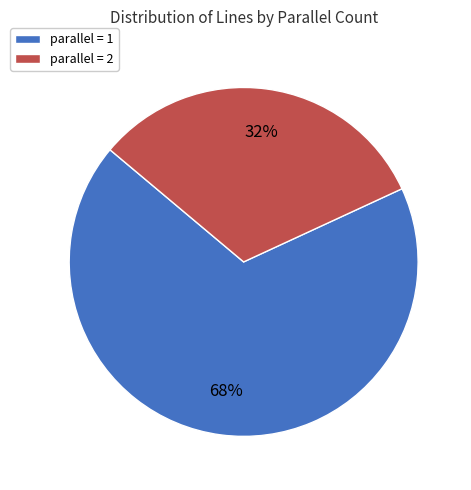

To the nearest percent, what is the average slice percentage?

50%